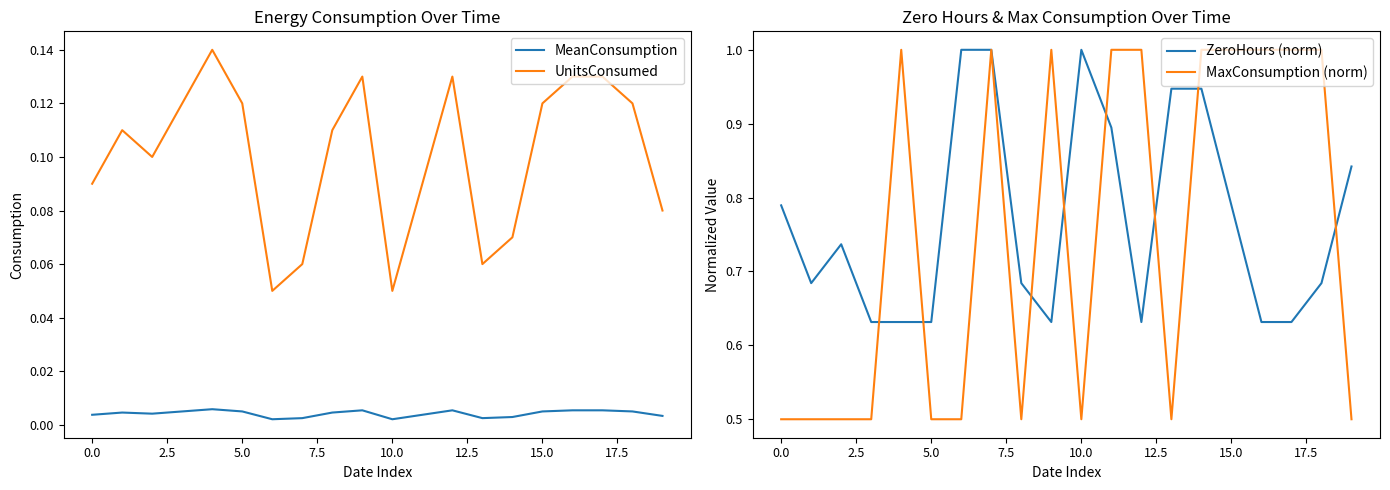

True or false: UnitsConsumed and MeanConsumption cross at least once.

False